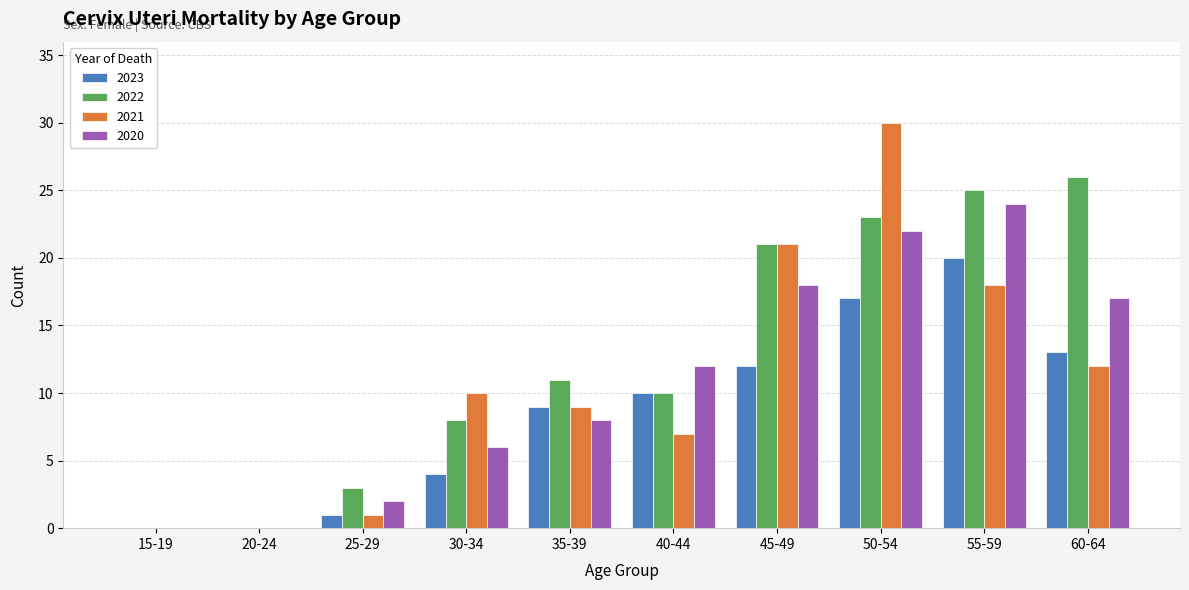

The 2021 series shows 14 at 30-34. True or false?

False